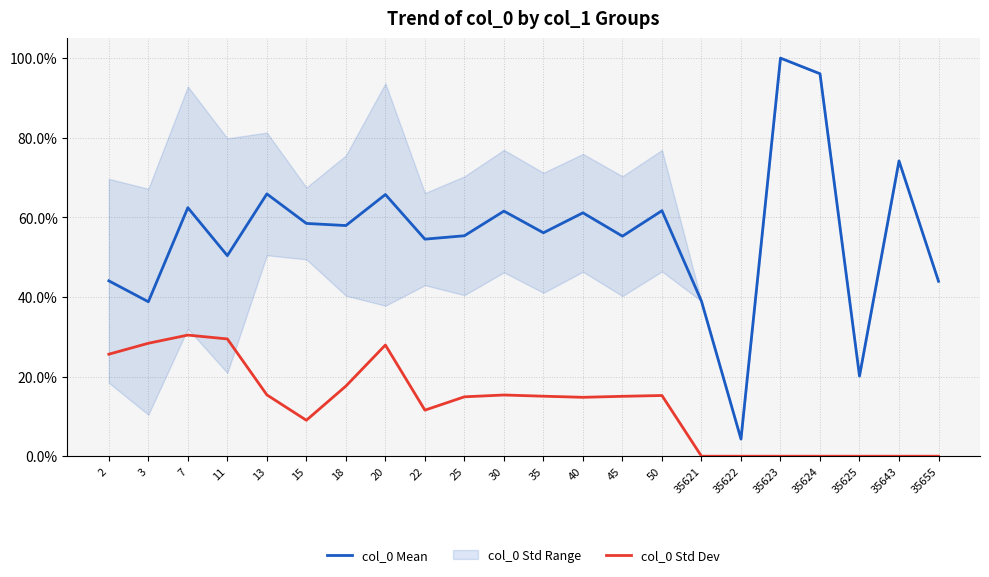

True or false: col_0 Std Dev and col_0 Mean intersect in this chart.

False